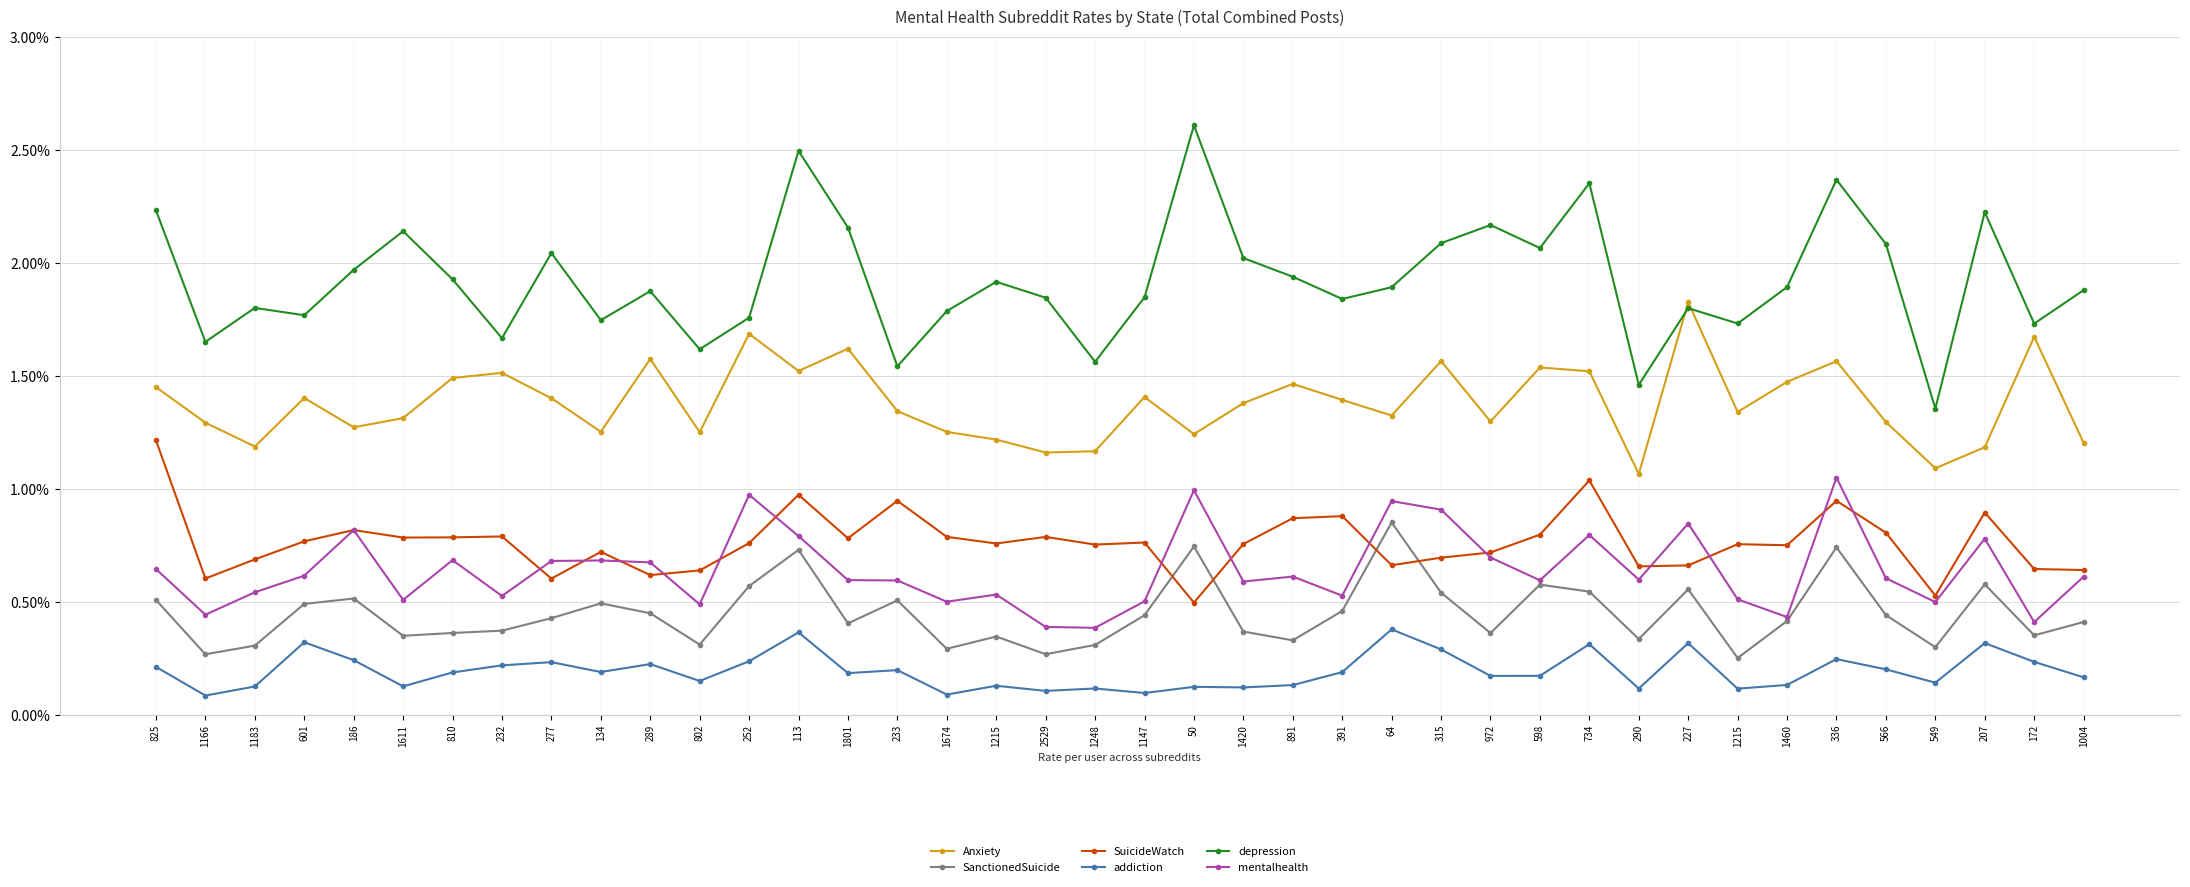

Between 601 and 1004, which series saw the biggest shift?

Anxiety